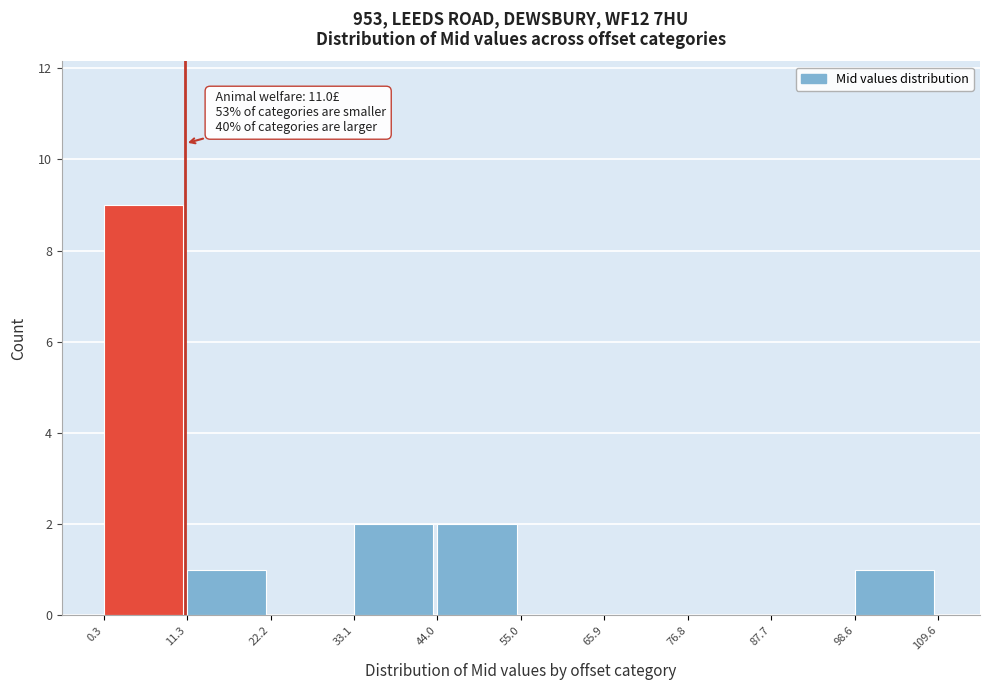

Which range on the x-axis has the tallest bar?

0.3 to 11.3